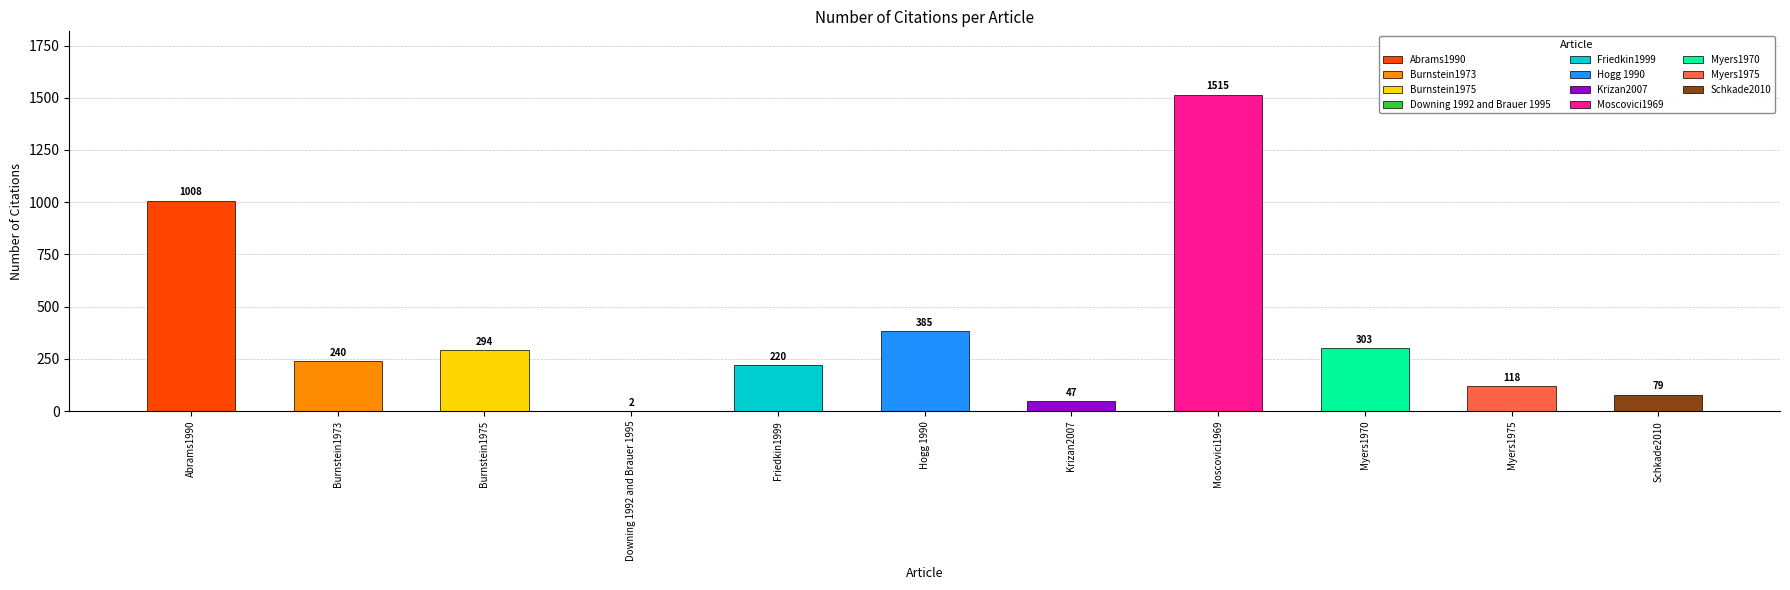

What is the sum of all values?

4211